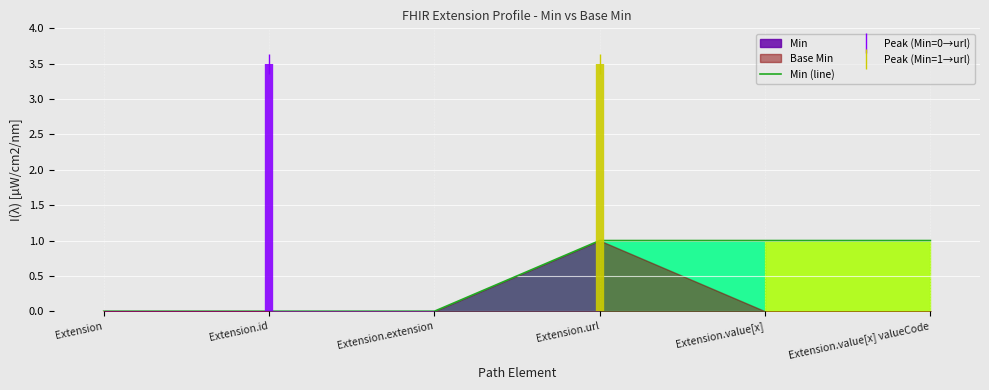

What is the sum of all values?

3